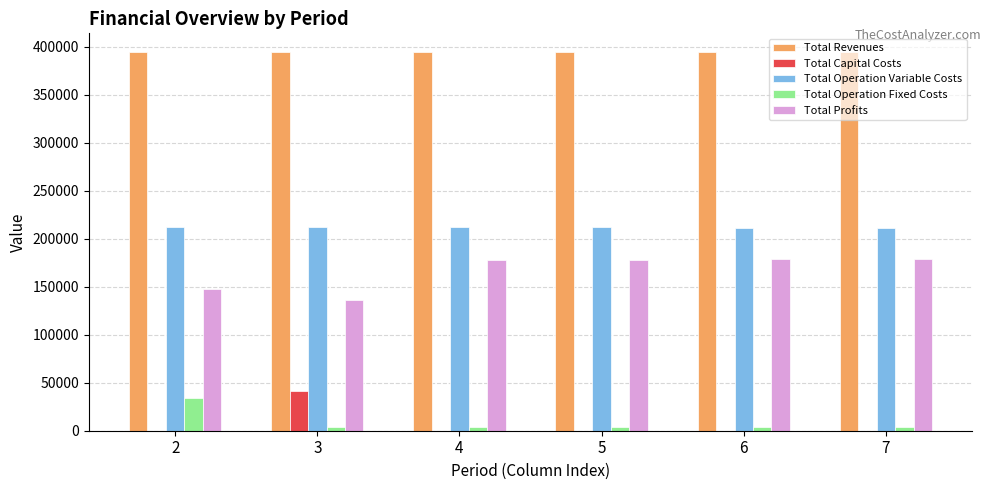

Is the value of Total Revenues at 3 greater than the value of Total Operation Fixed Costs at 6?

Yes